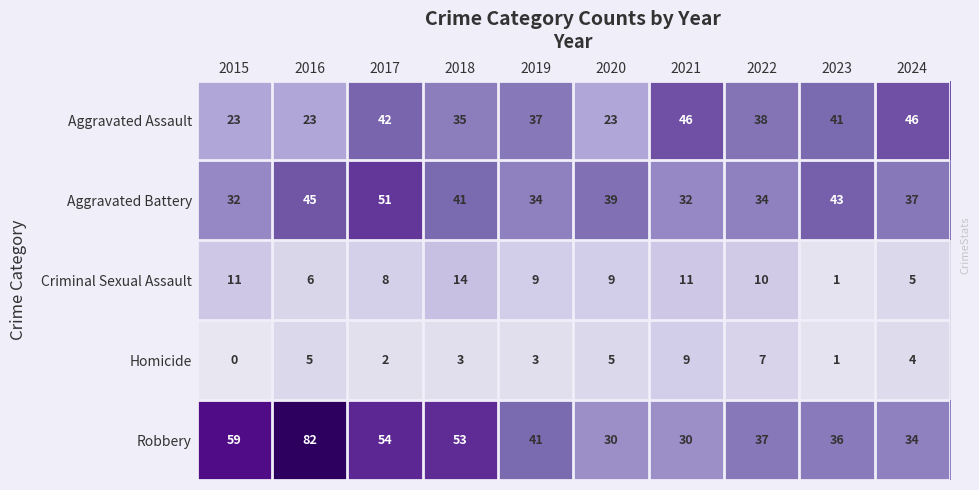

How many categories are shown in the chart?

10